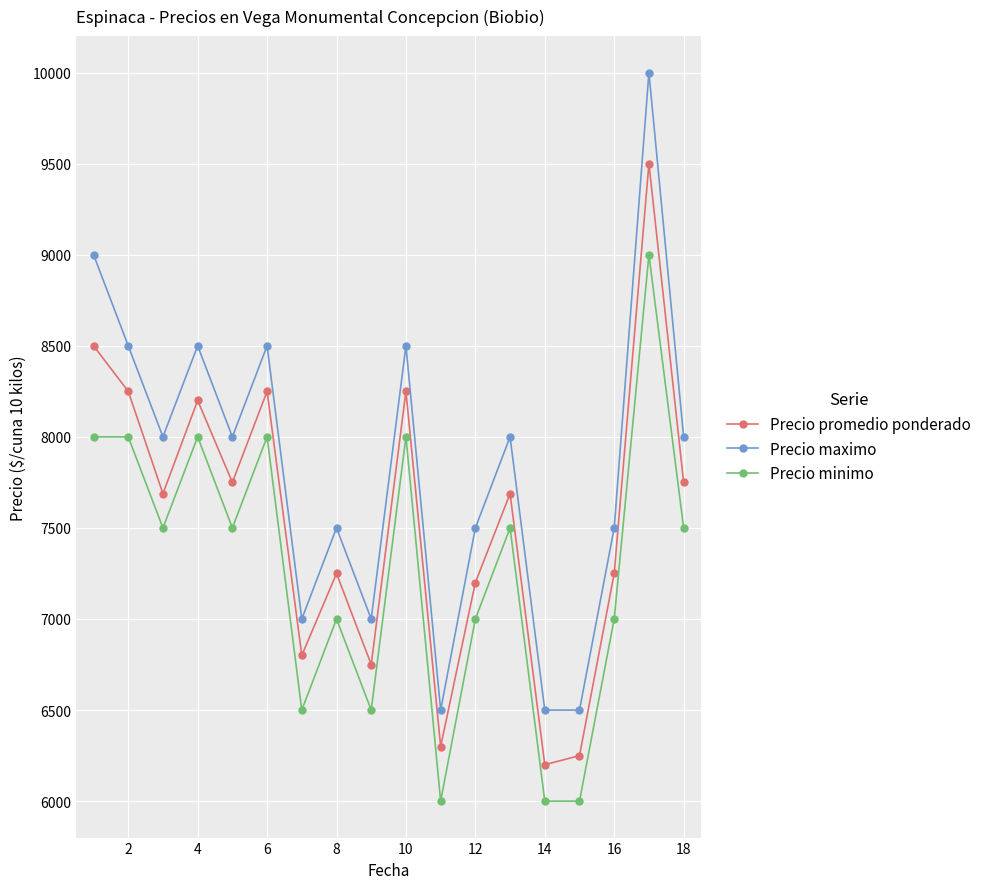

True or false: Precio maximo has more than 0 points higher than both neighbors.

True